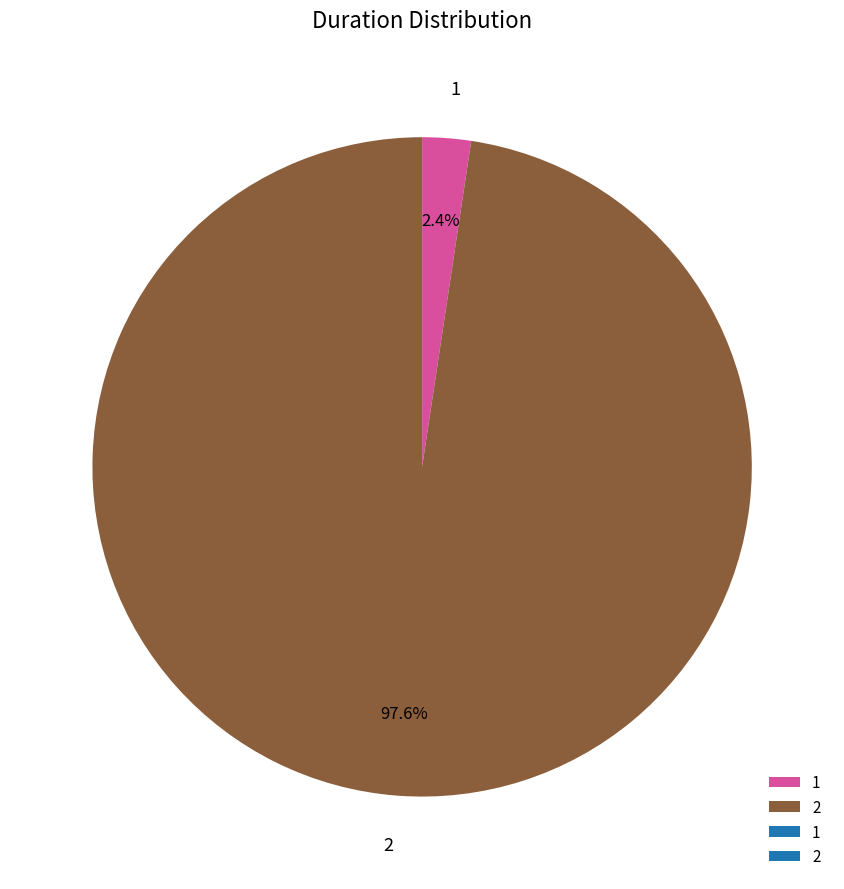

Does 2 account for over 50% of the chart?

Yes